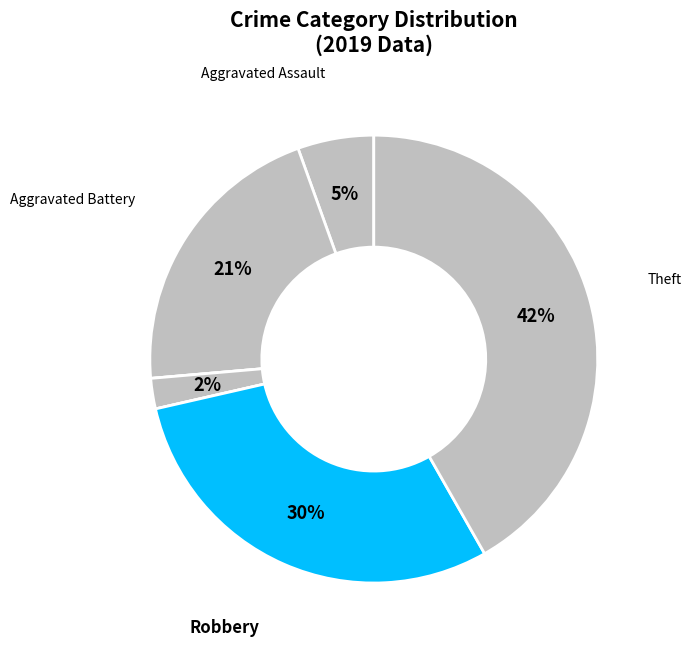

Count the number of slices in the pie.

7